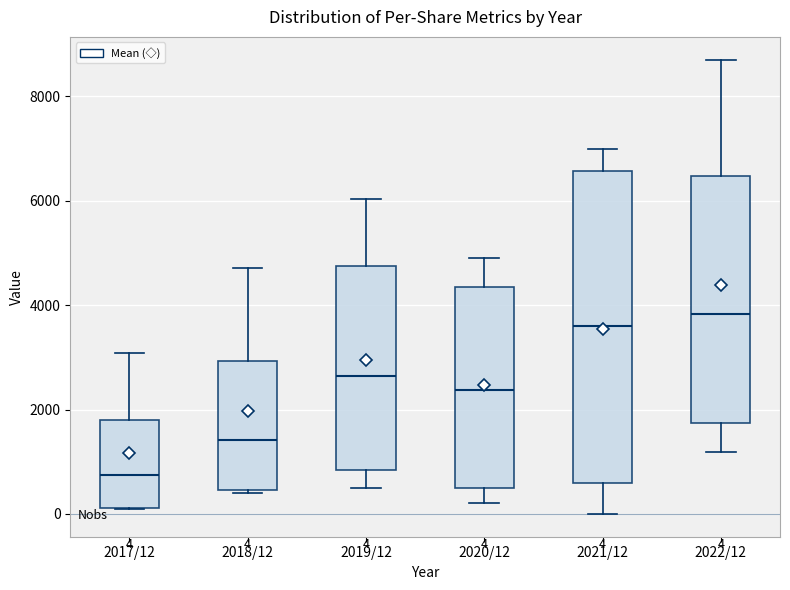

Which box's median line is the lowest?

2017/12